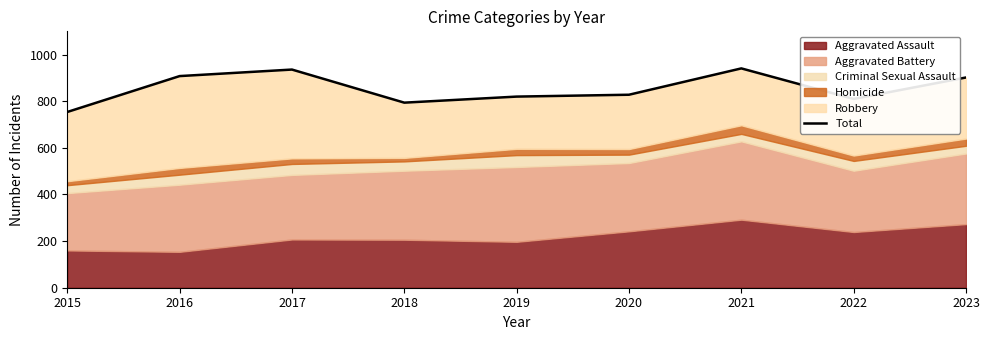

What is the ratio of the value at 2020 to the value at 2016?

0.9